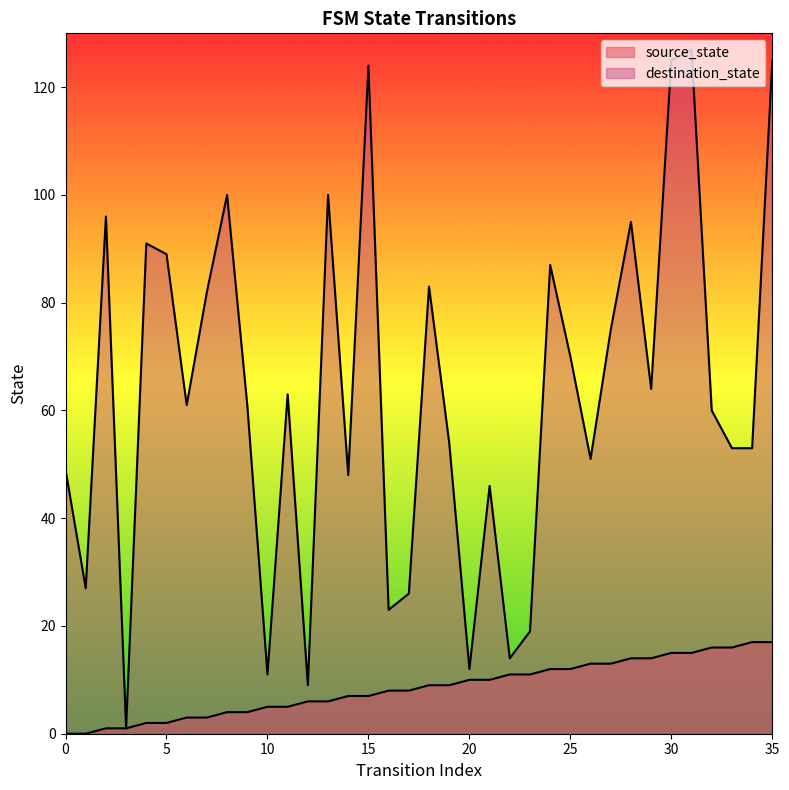

Rank the categories by source_state value from lowest to highest.

0, 1, 2, 3, 4, 5, 6, 7, 8, 9, 10, 11, 12, 13, 14, 15, 16, 17, 18, 19, 20, 21, 22, 23, 24, 25, 26, 27, 28, 29, 30, 31, 32, 33, 34, 35